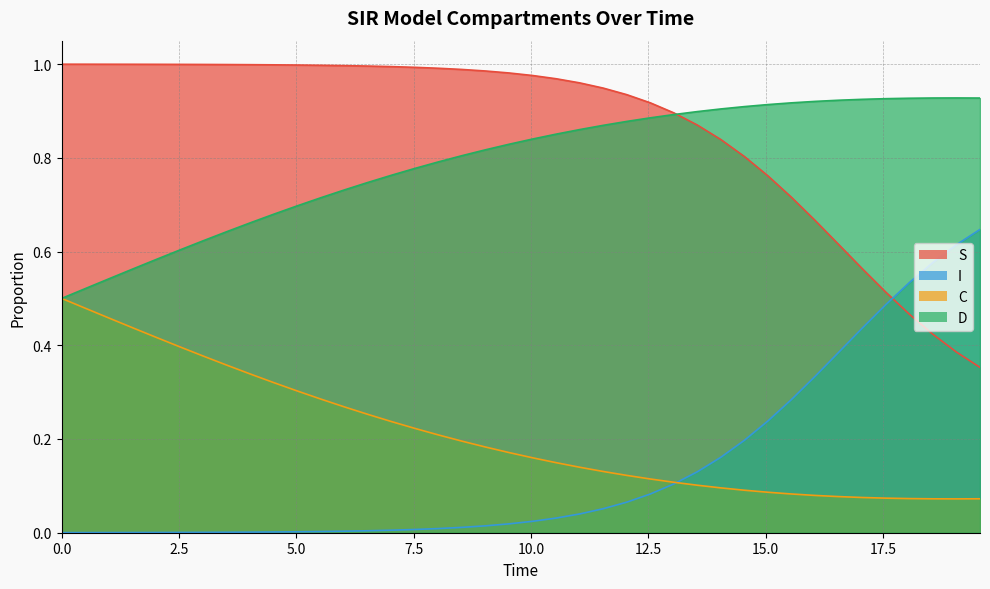

What is the average value of the D series?

0.8